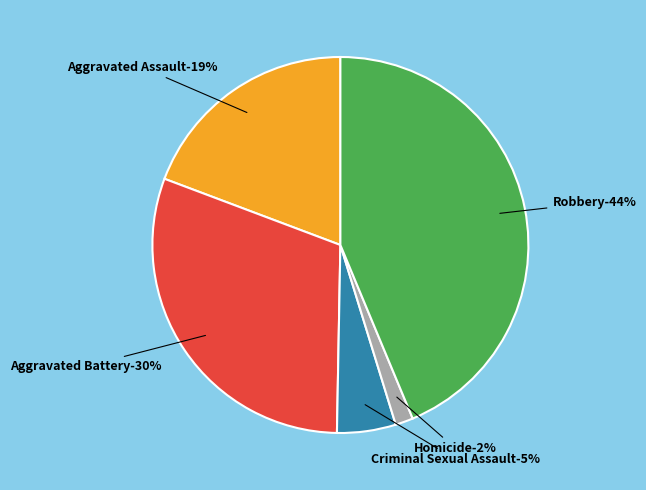

Is there a majority slice in this chart?

No